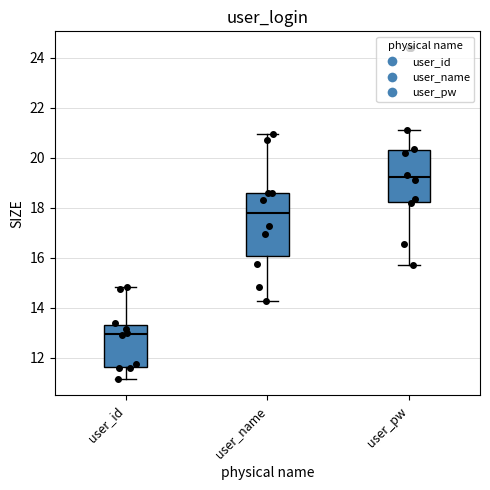

Reading left to right, read every box against the y-axis: the position of its median line, the range the box covers, and the ends of its whiskers. The values are not printed on the chart, so give them approximately, as read against the axis.

user_id: median 13.0, box 11.6 to 13.4, whiskers 11.2 to 14.8
user_name: median 17.8, box 16.0 to 18.6, whiskers 14.2 to 21.0
user_pw: median 19.2, box 18.2 to 20.4, whiskers 15.8 to 21.2